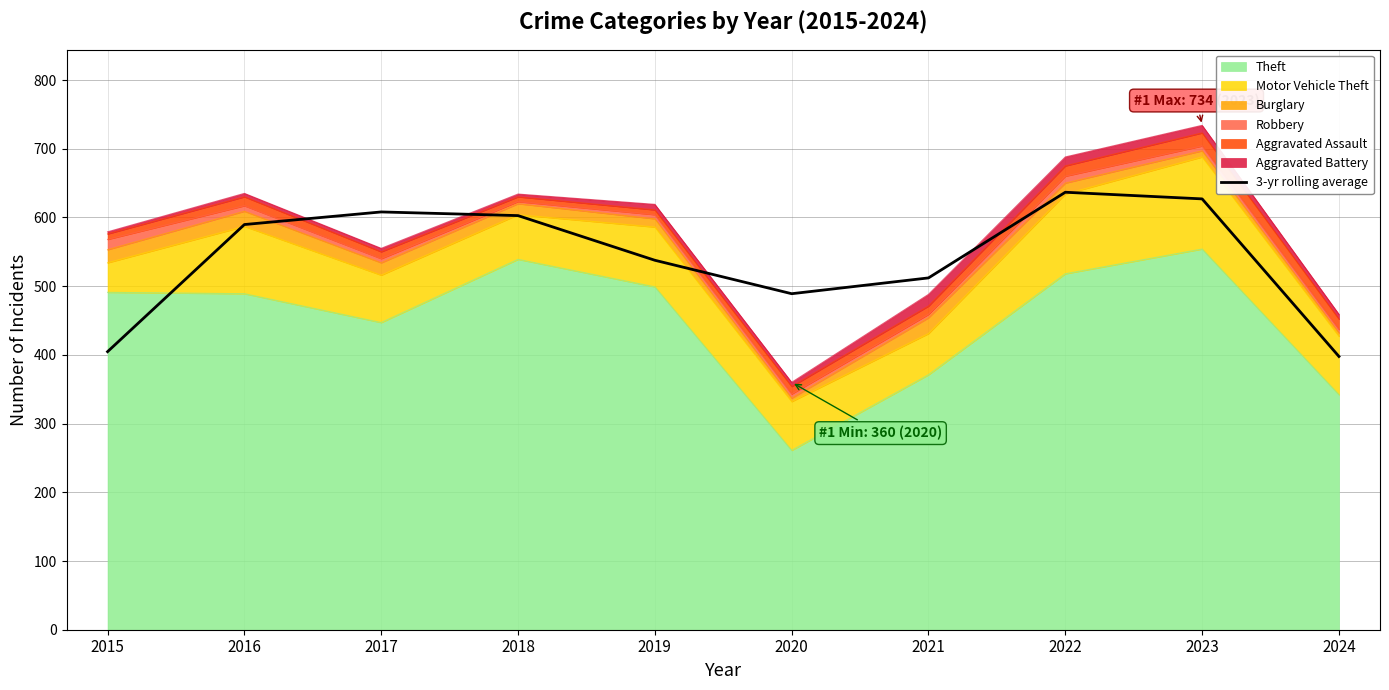

How many data points are less than 589?

5